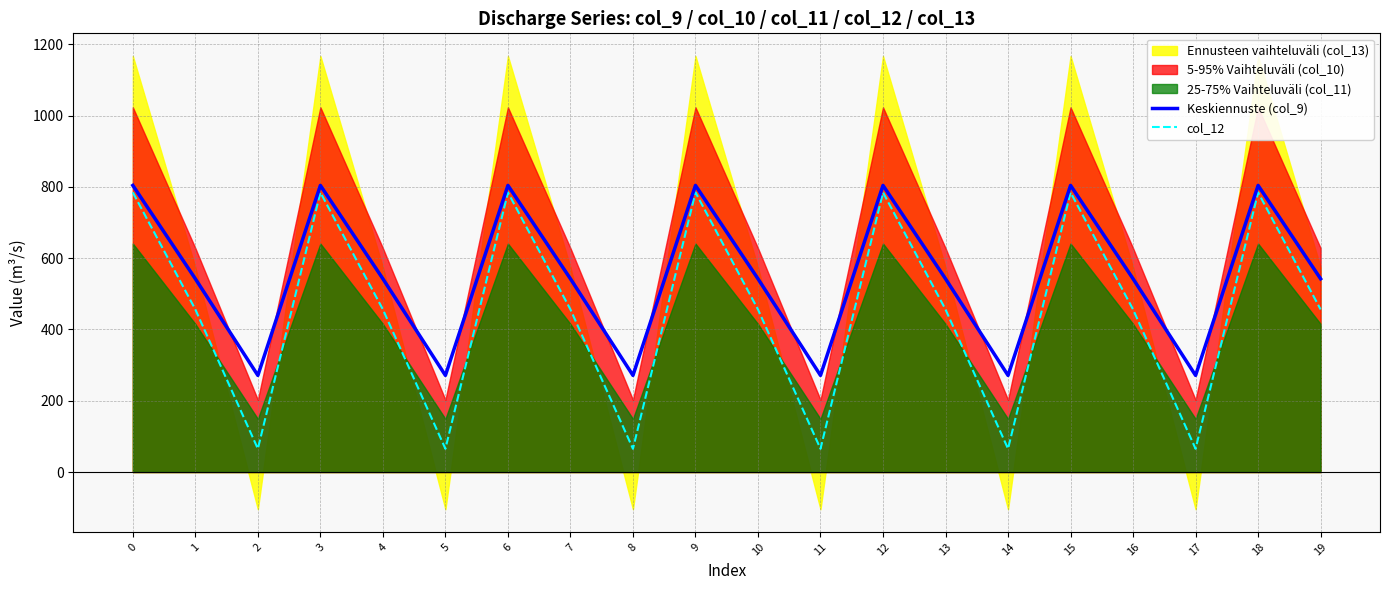

What is the spread (max minus min) of values at 11?

205.9